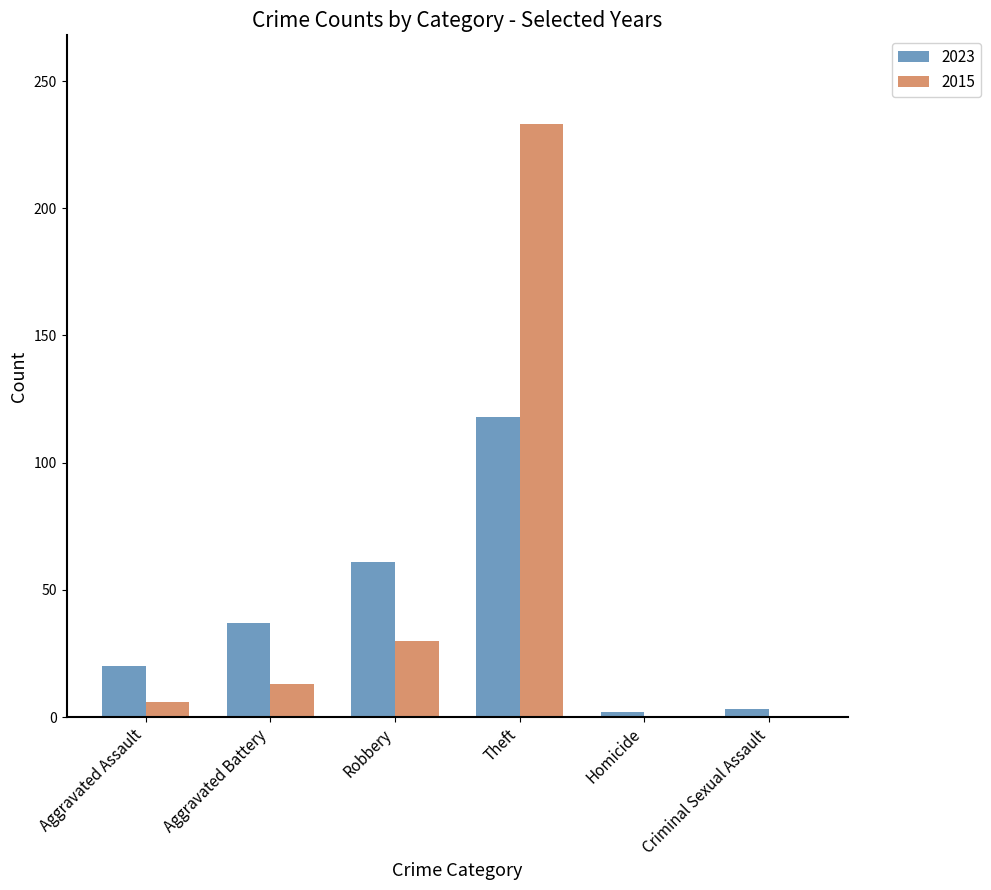

What is the maximum value shown in the chart?

233